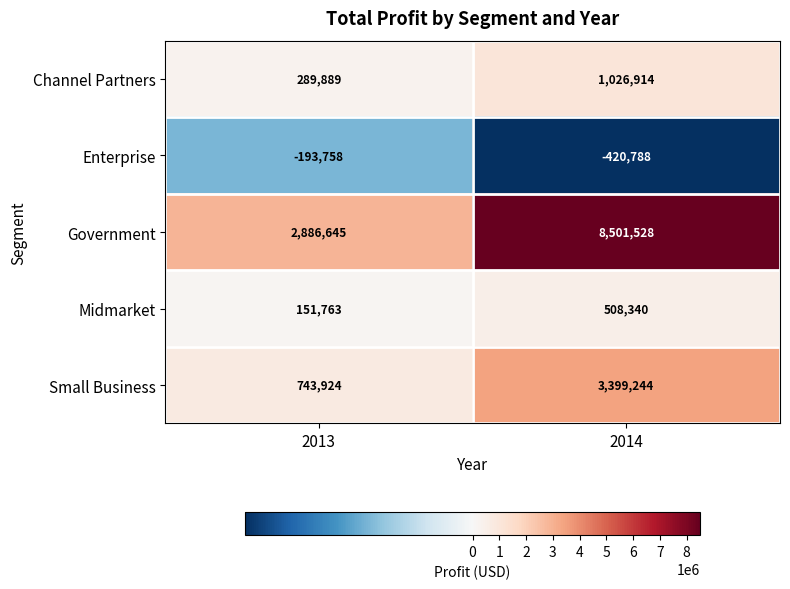

What is the total value across all series at 2013?

3878463